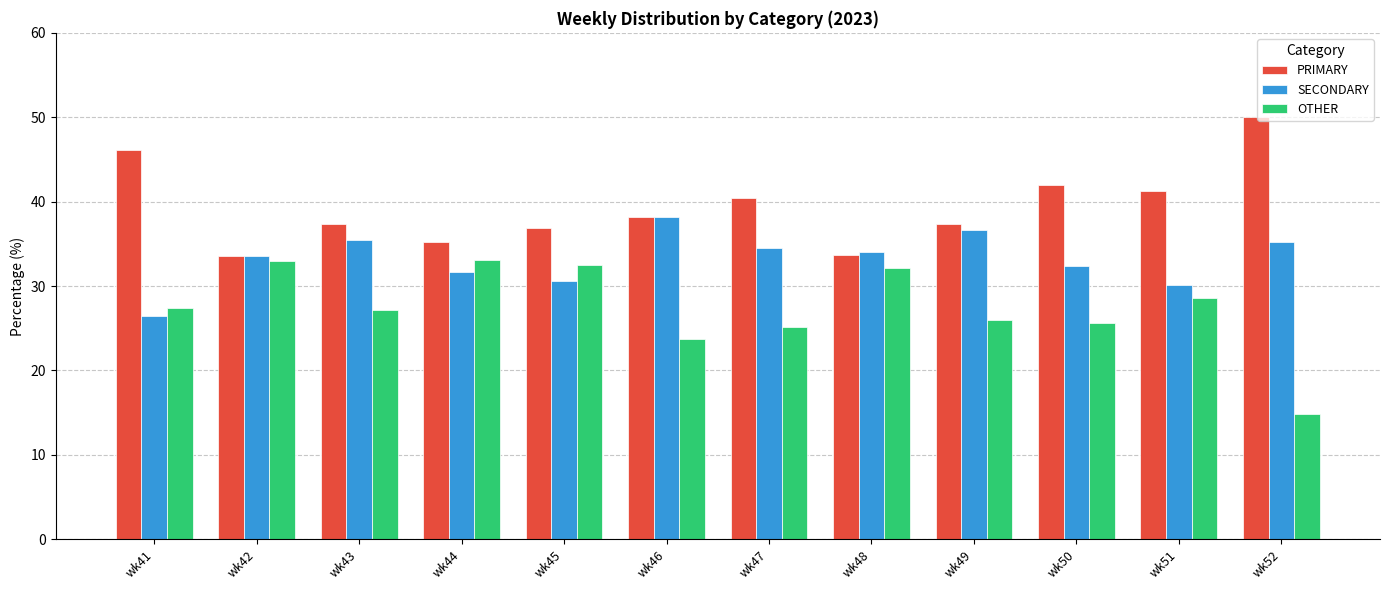

What is the minimum value shown in the chart?

14.8